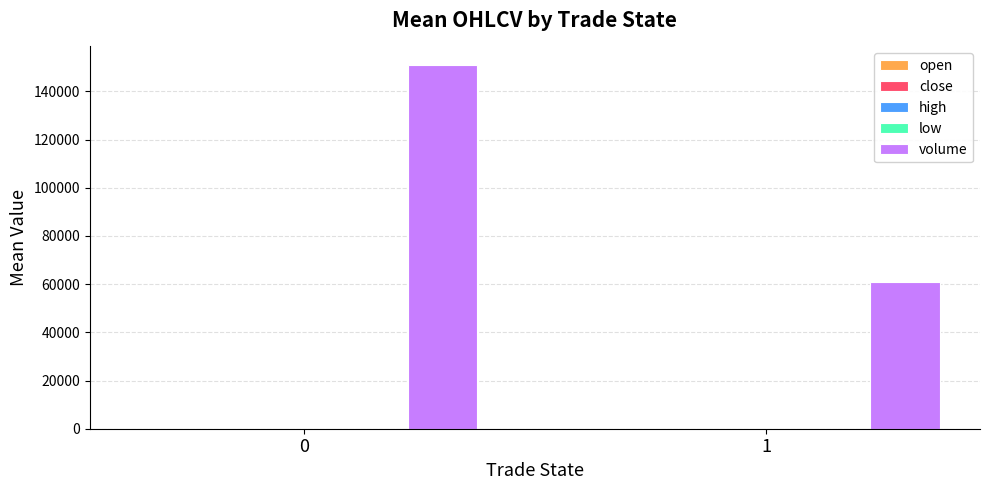

Are the bars grouped side by side (vs. stacked)?

Yes